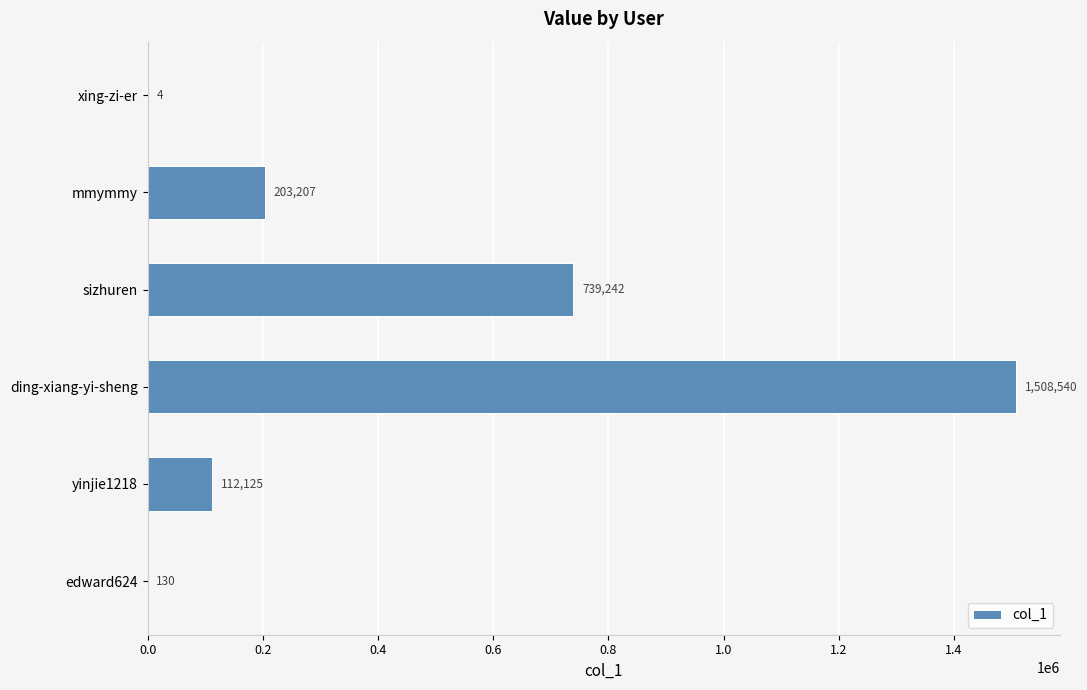

What is the approximate value at mmymmy, to the nearest 100?

203200